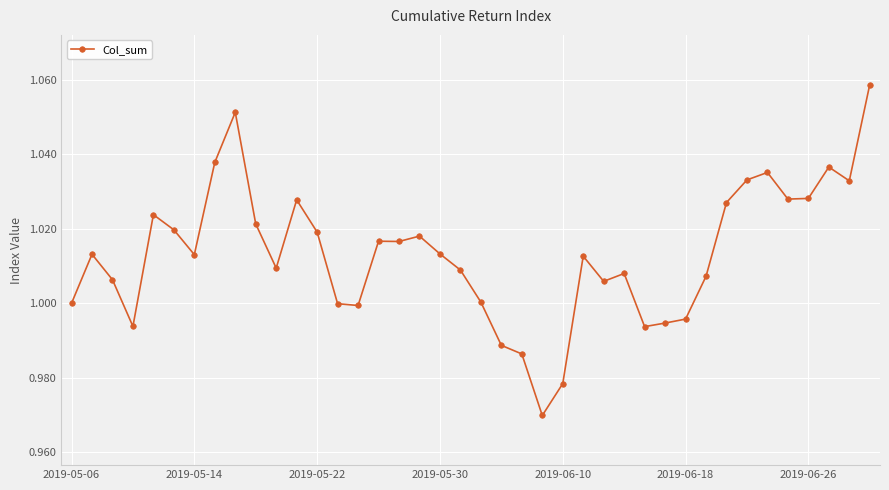

True or false: the data has more than 0 interior local peaks.

True